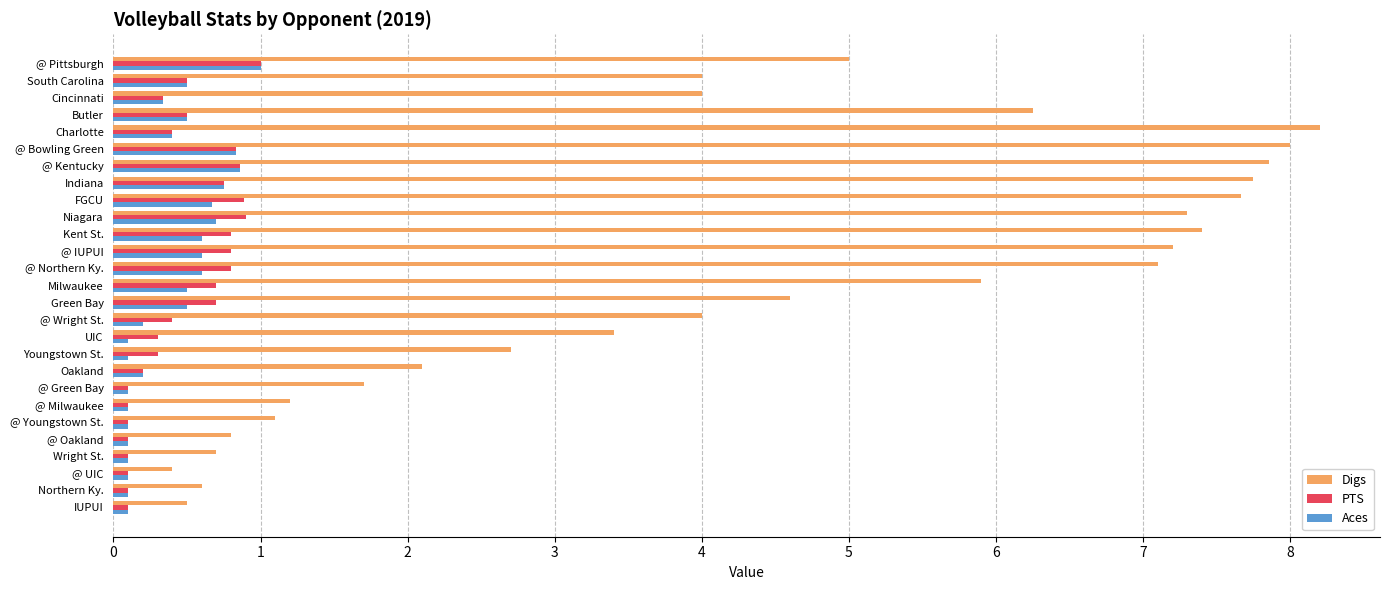

What value does the Digs series have at Kent St.?

7.4